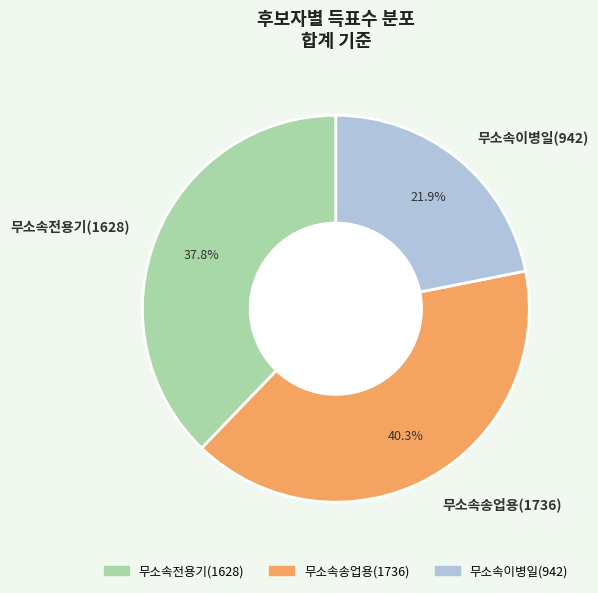

Rank the categories by value from lowest to highest.

무소속이병일(942), 무소속전용기(1628), 무소속송업용(1736)